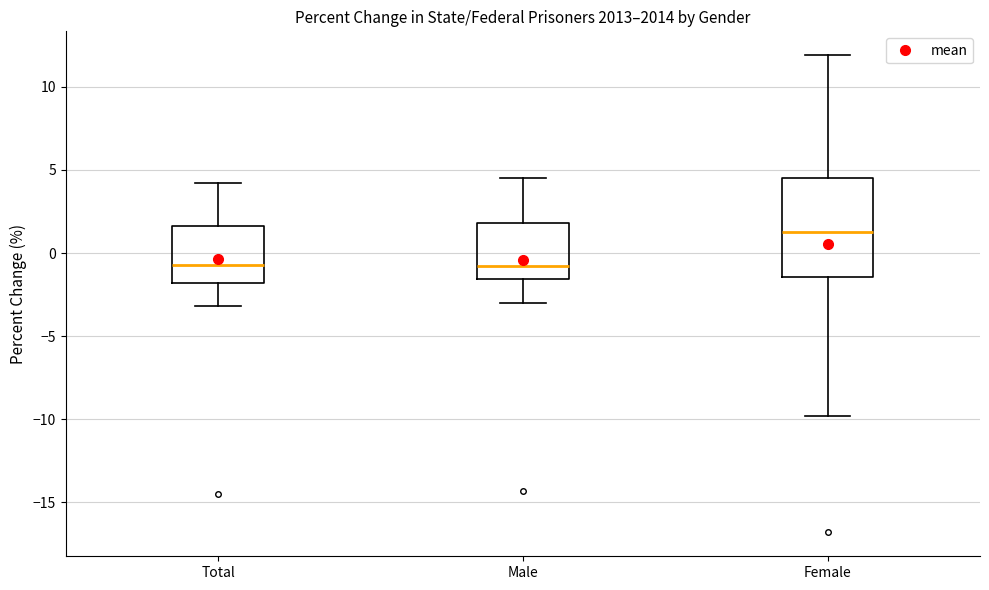

Which box has the highest median line?

Female